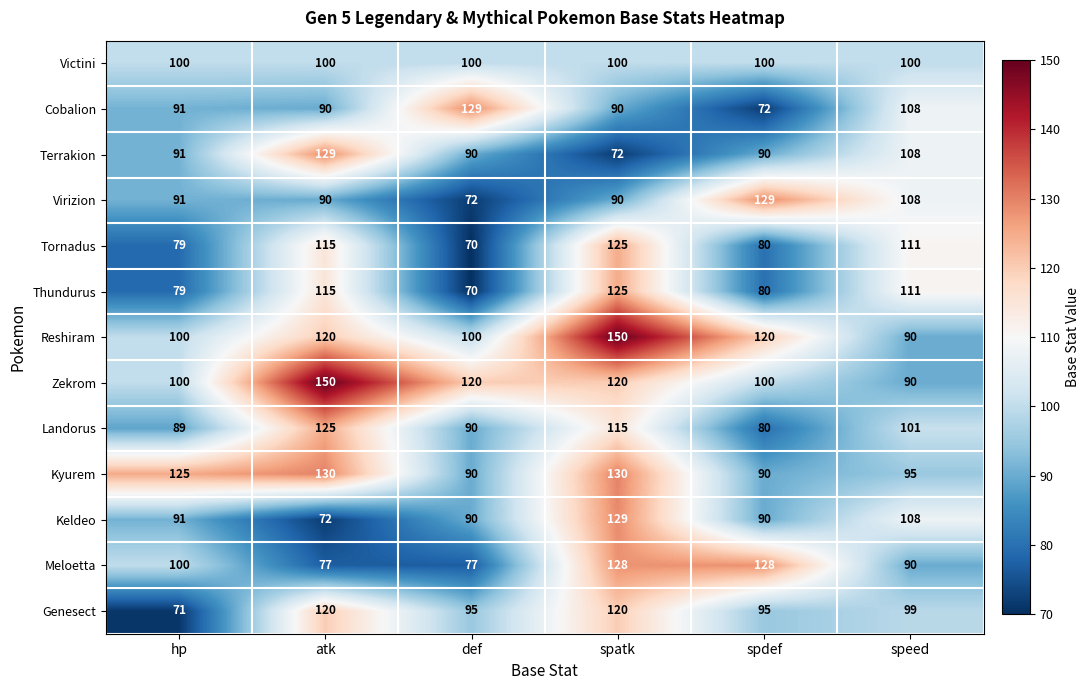

The value of Virizion at hp is 91. True or false?

True